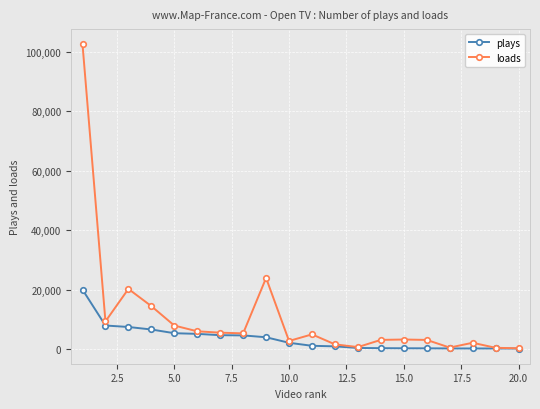

What is the maximum value for loads?

102456